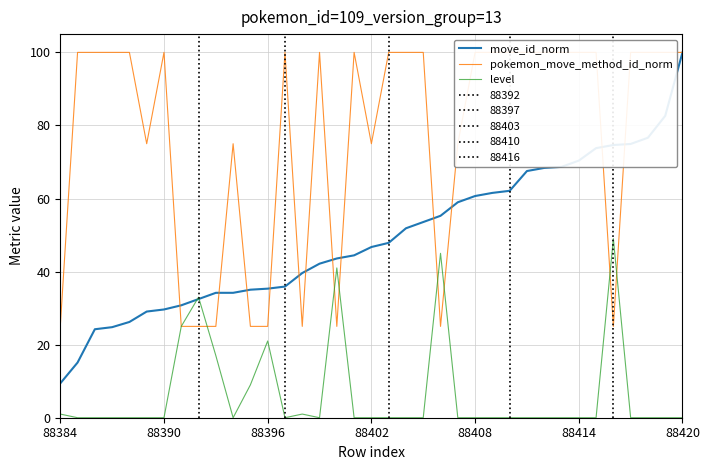

True or false: move_id_norm has more than 2 points higher than both neighbors.

False